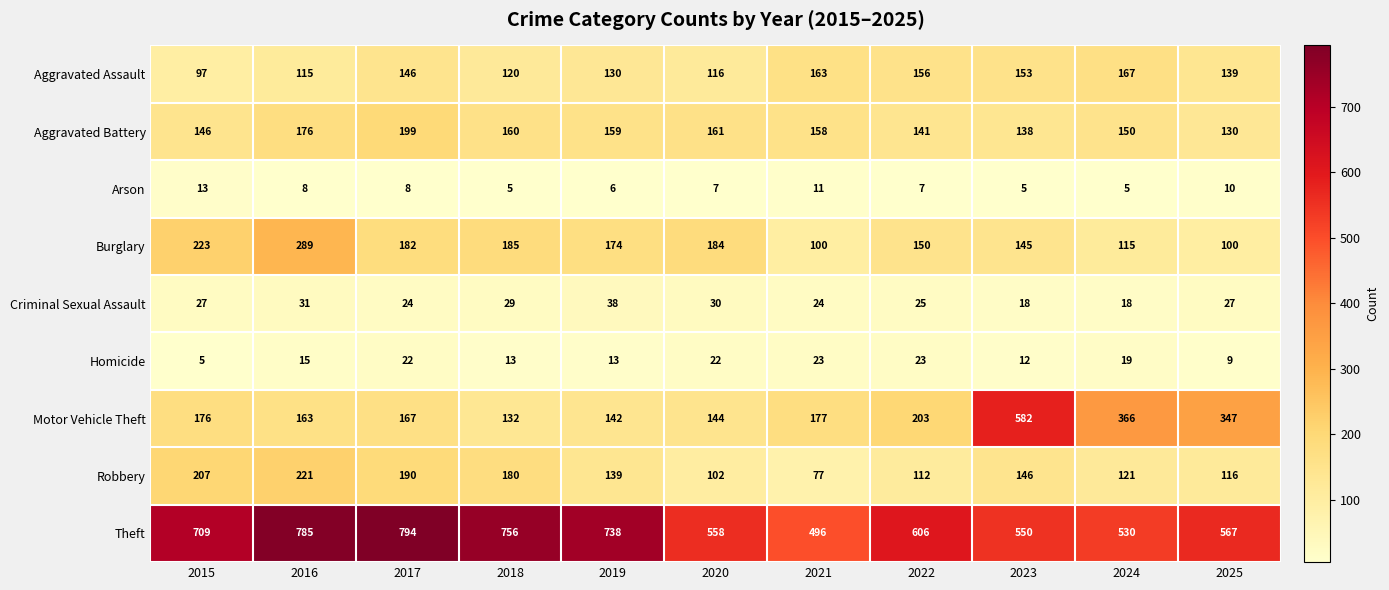

What value does the Homicide series have at 2021?

23